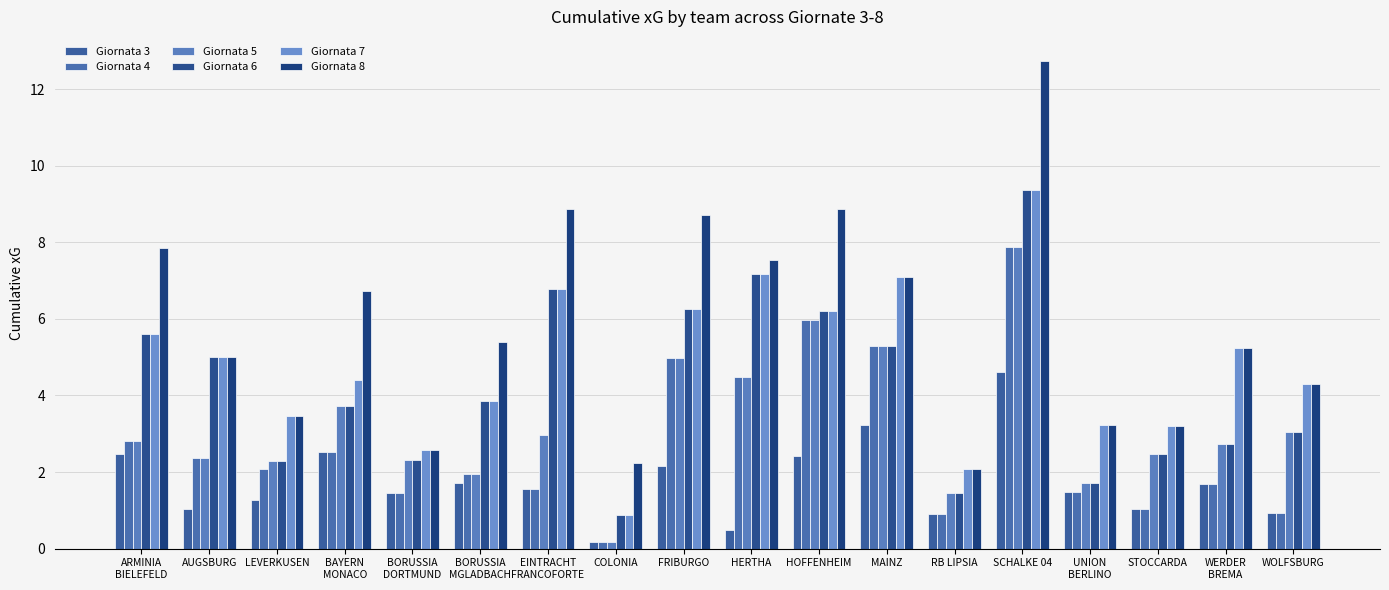

Which series changed the most between HERTHA and UNION
BERLINO?

Giornata 6